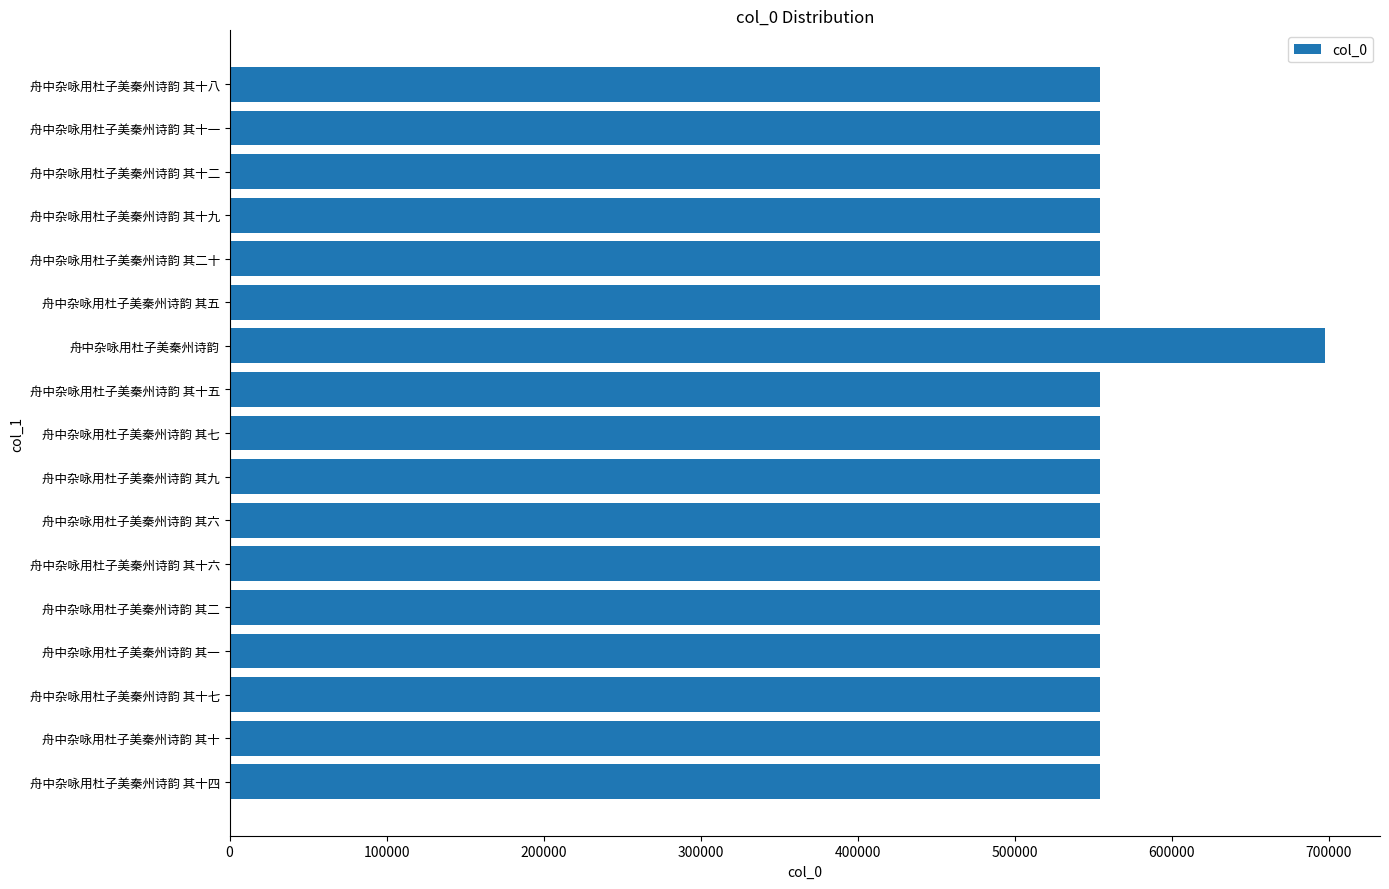

What is the sum of the values at 舟中杂咏用杜子美秦州诗韵 其五 and 舟中杂咏用杜子美秦州诗韵 其十?

1108397